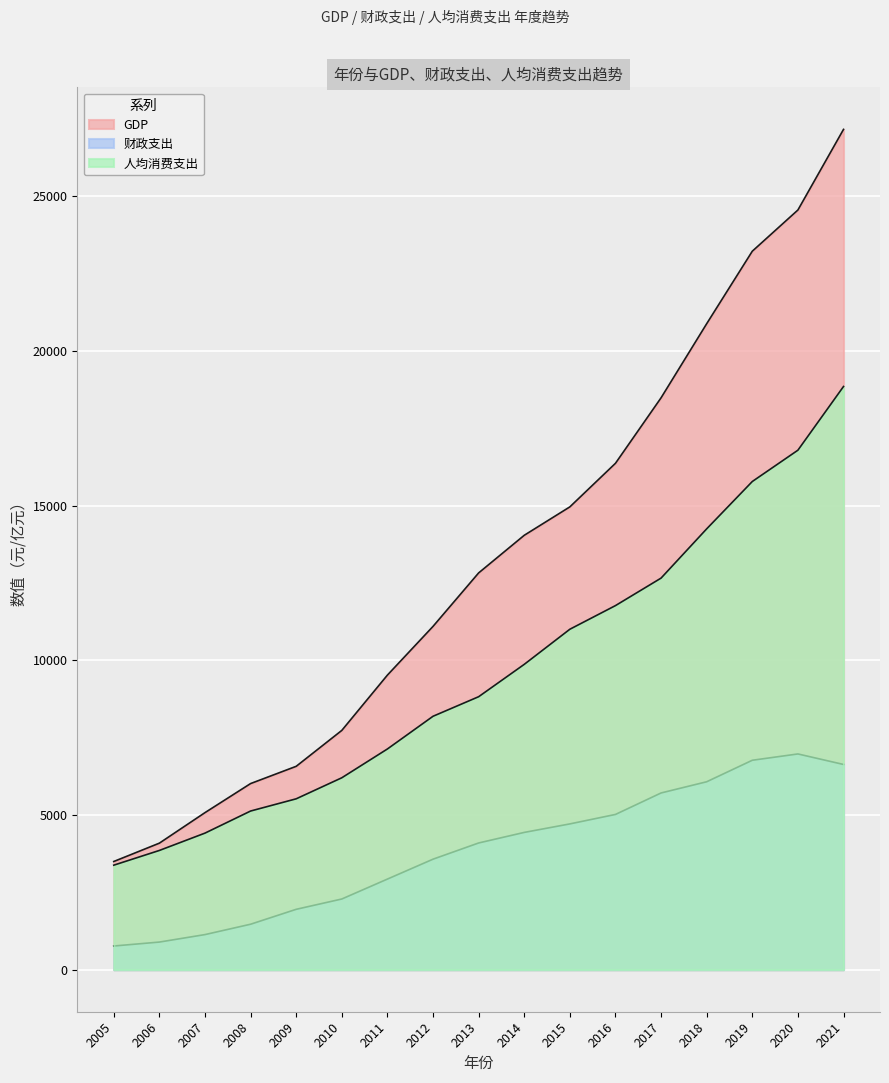

How many lines are shown in the chart?

3